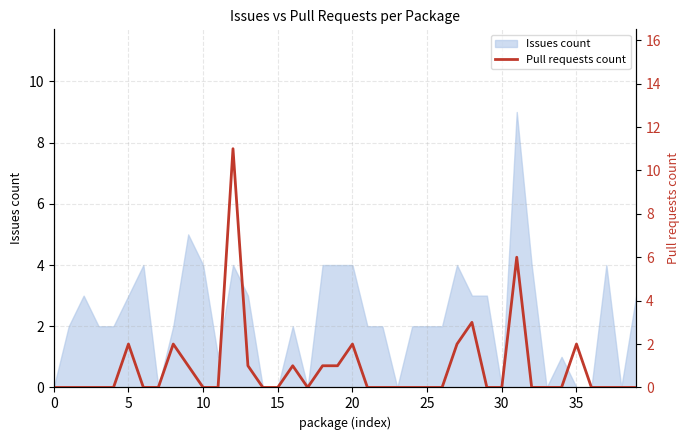

What is the maximum value for Issues count?

9